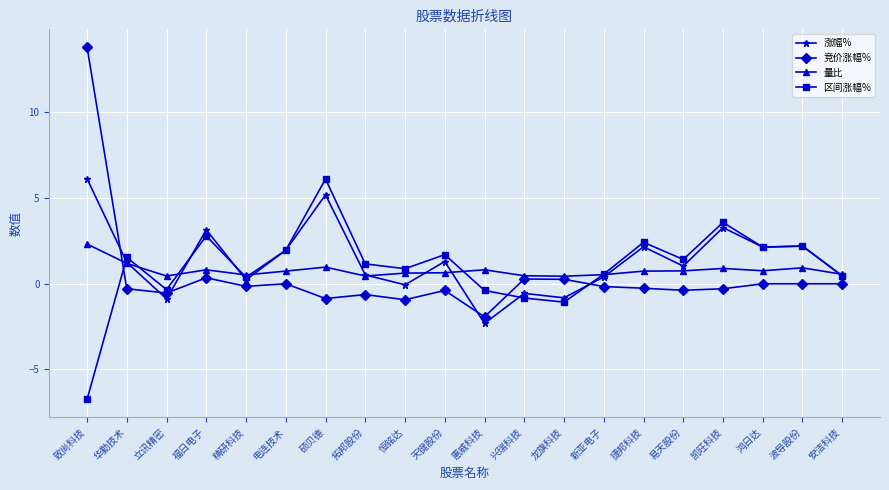

Which series has the widest spread of values?

竞价涨幅%